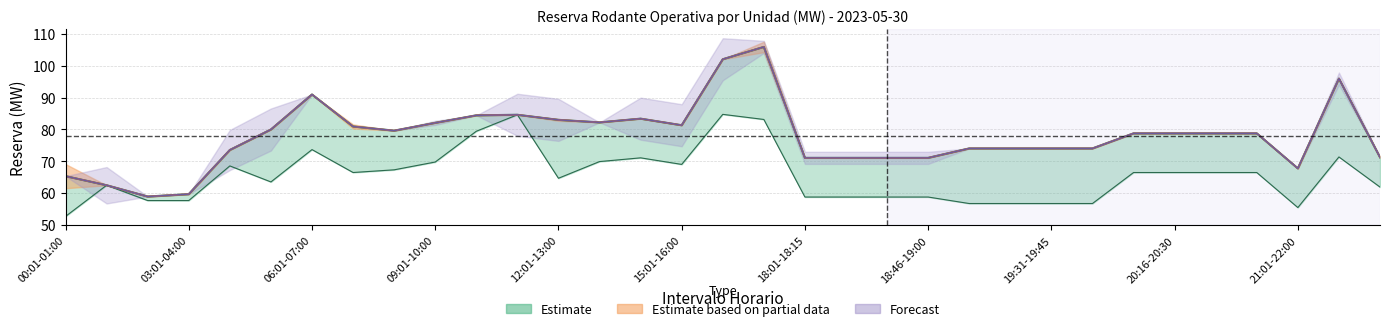

Which has a higher value, 19:01-19:15 or 03:01-04:00?

19:01-19:15